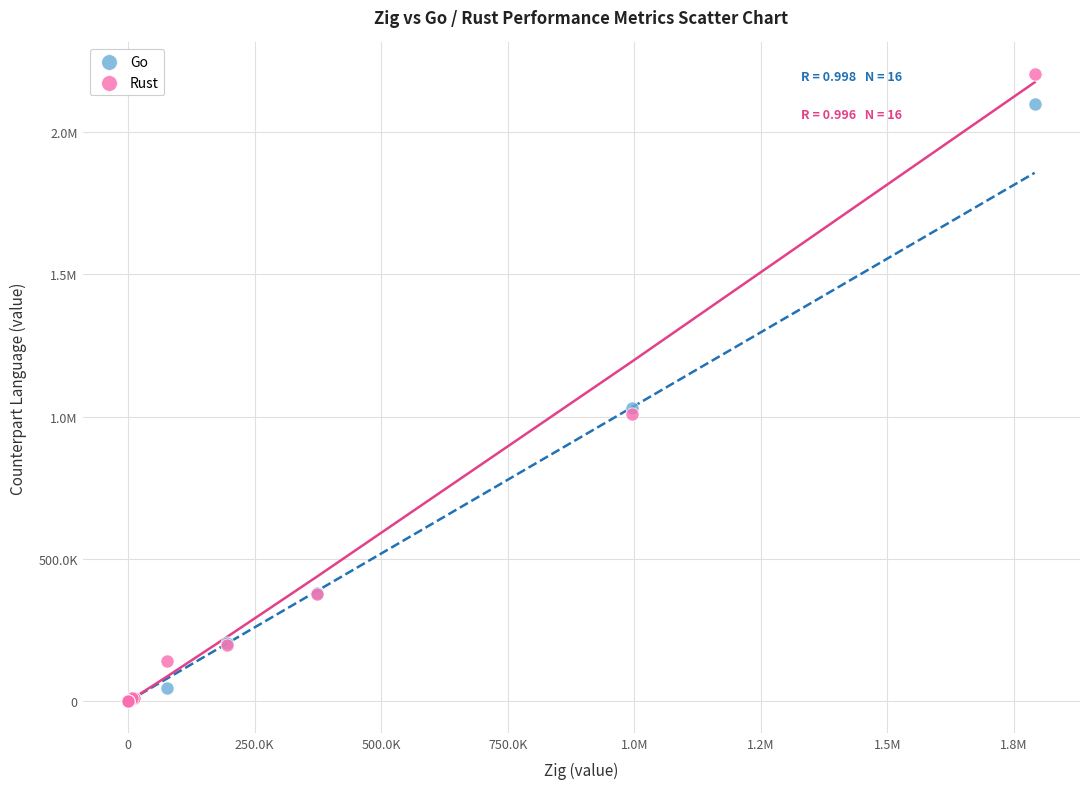

What are all the series names shown in the legend?

Go, Rust